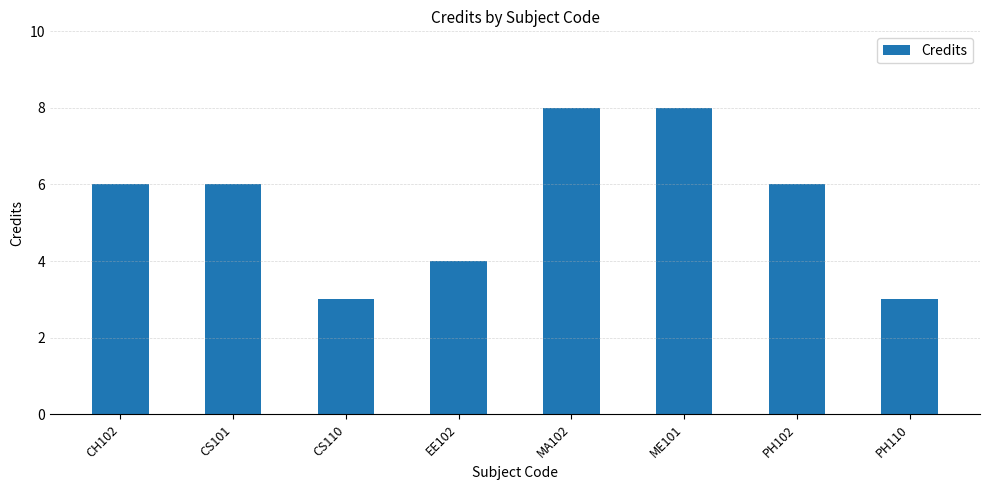

Read the value at PH110.

3